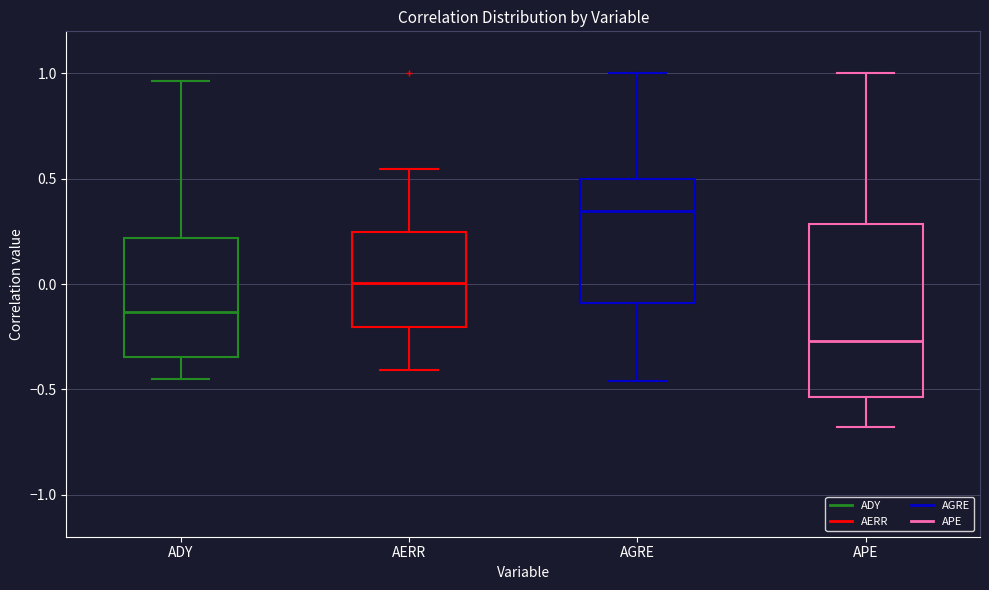

Which box has the highest median line?

AGRE